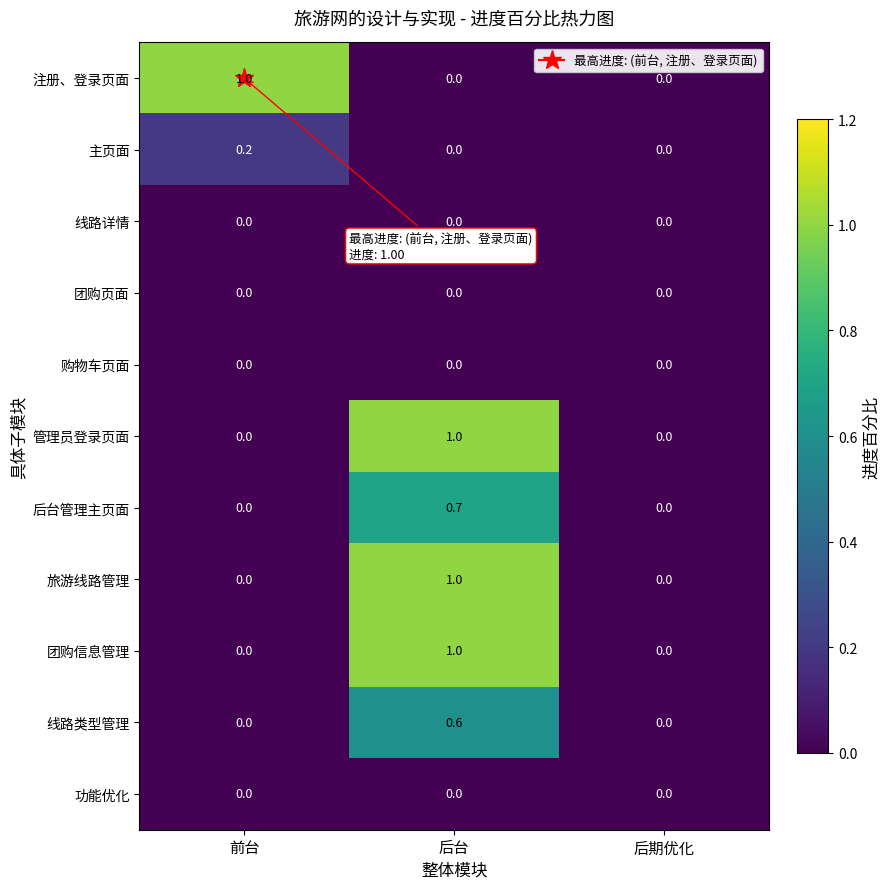

What is the highest value of the 注册、登录页面 series?

1.0